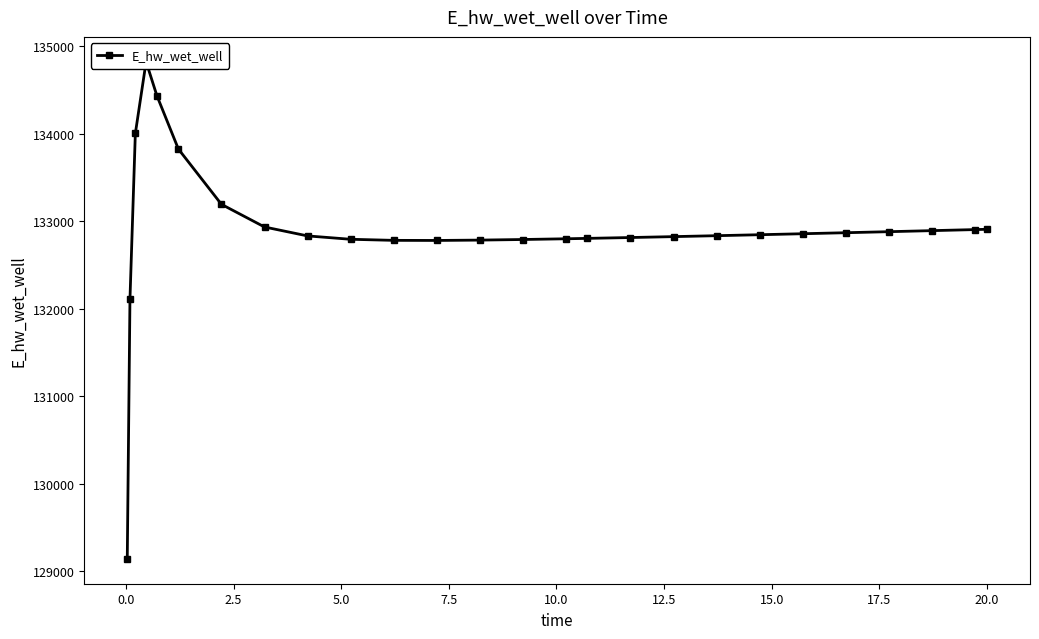

The chart shows a value of 51443.7 at 7.5. True or false?

False